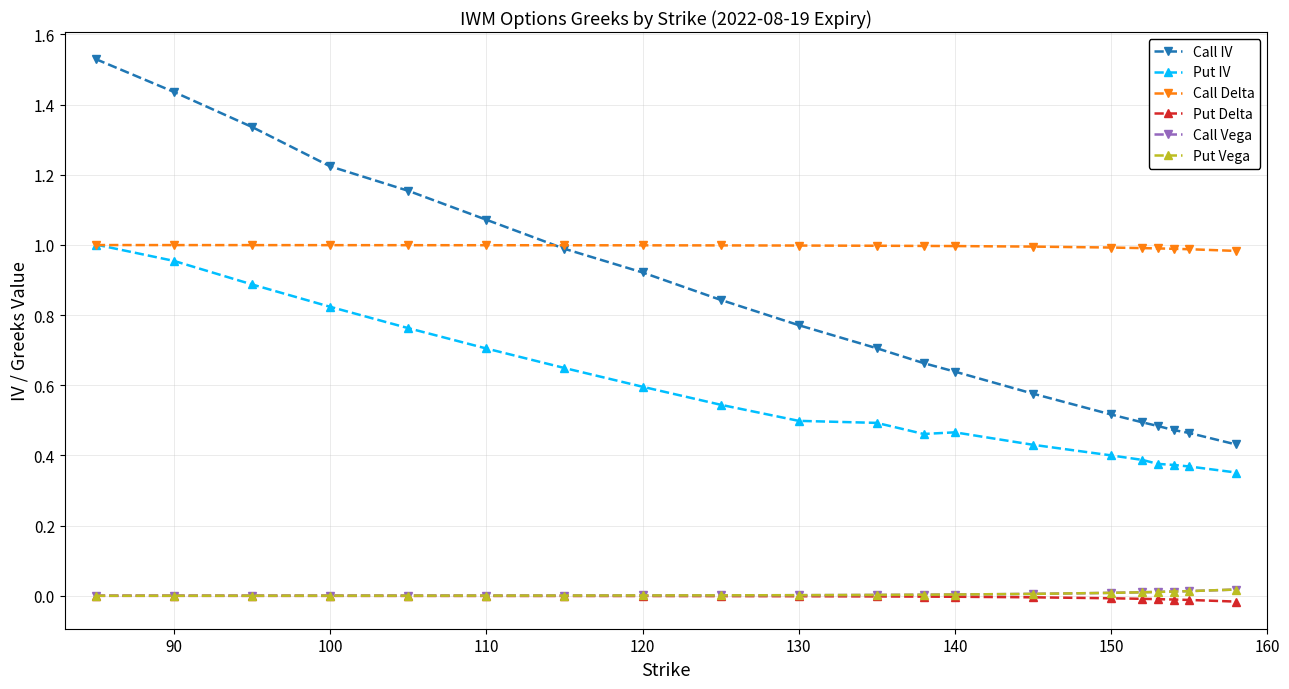

Which series has the largest range (max minus min)?

Call IV